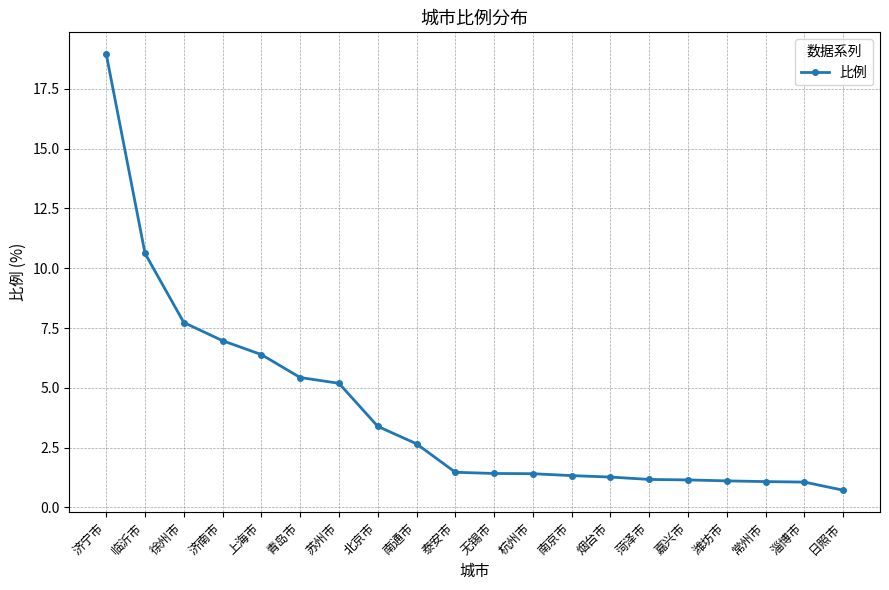

The chart shows a value of 3.4 at 北京市. True or false?

True